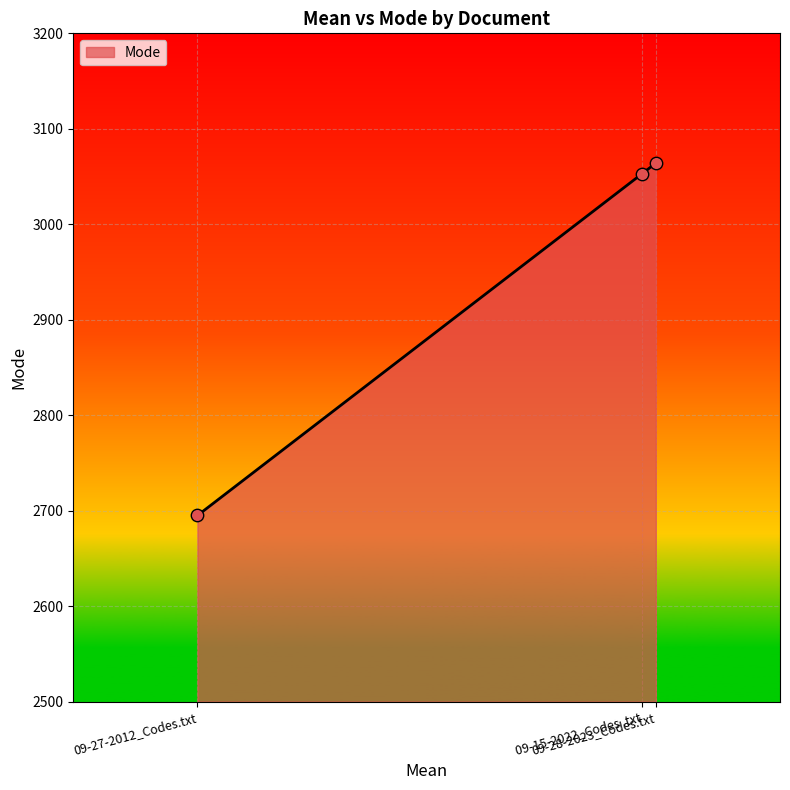

Approximately how many times larger is the value at 09-28-2023_Codes.txt compared to 09-27-2012_Codes.txt?

1.1